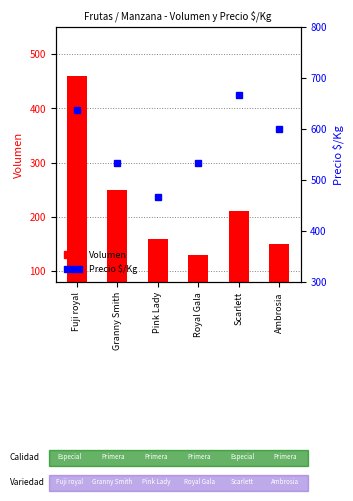

Rank the series at Ambrosia from lowest to highest value.

Volumen, Precio $/Kg